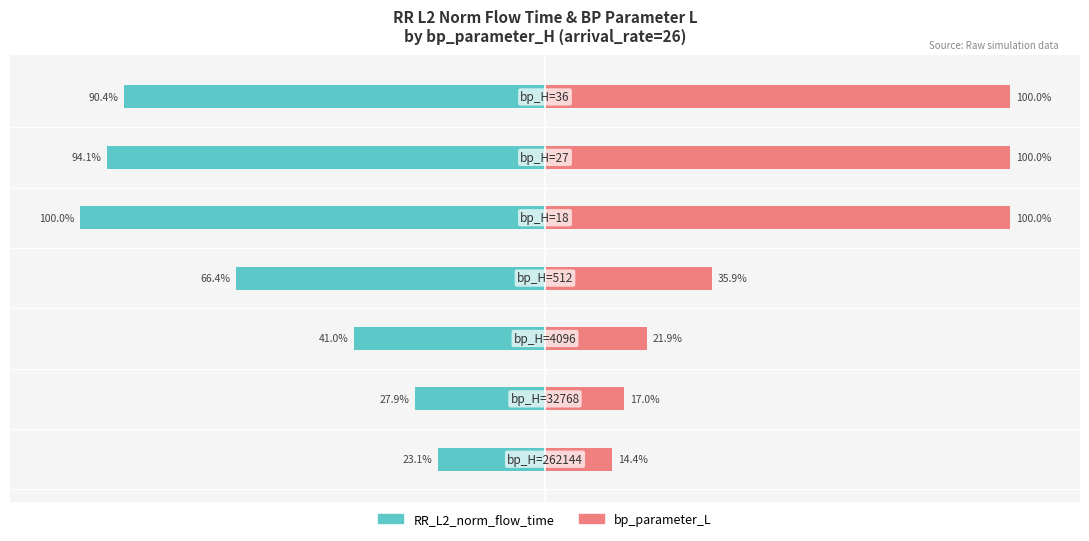

How many data points in bp_parameter_L are less than 35?

3